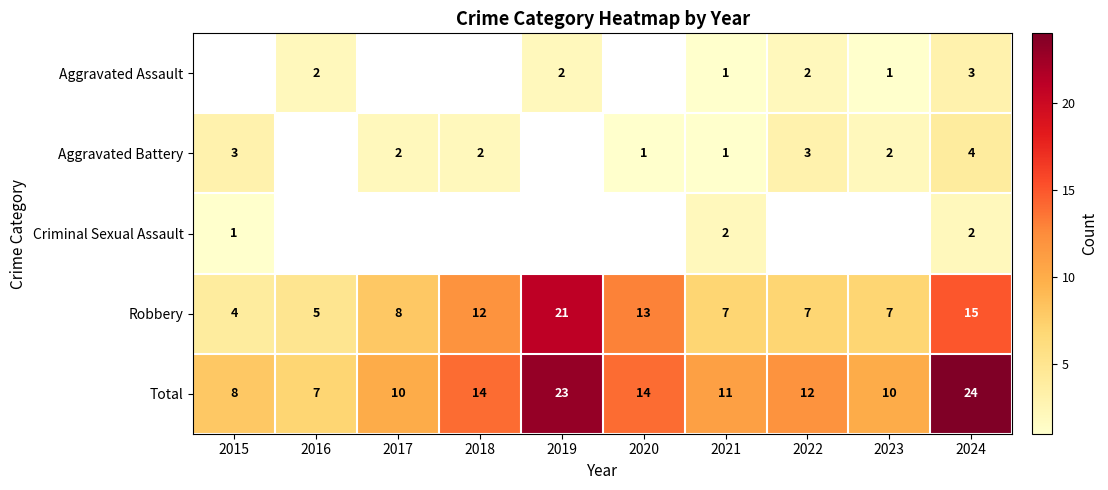

What is the total value across all series at 2021?

22.0